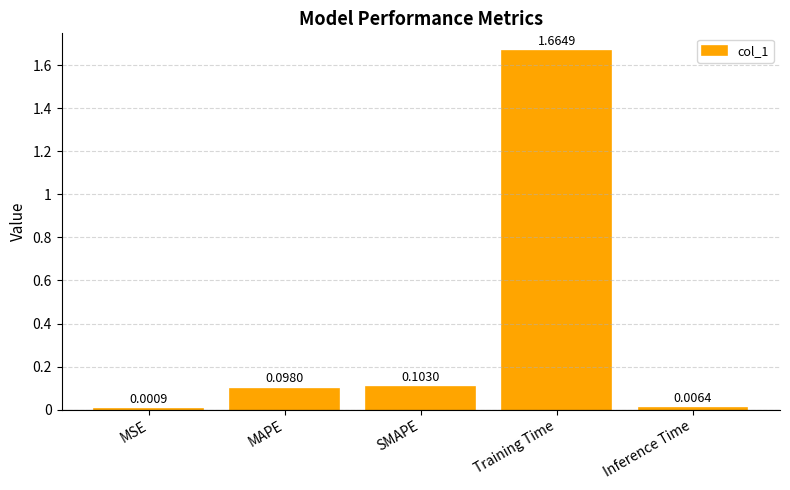

Count the number of data series in this chart.

1